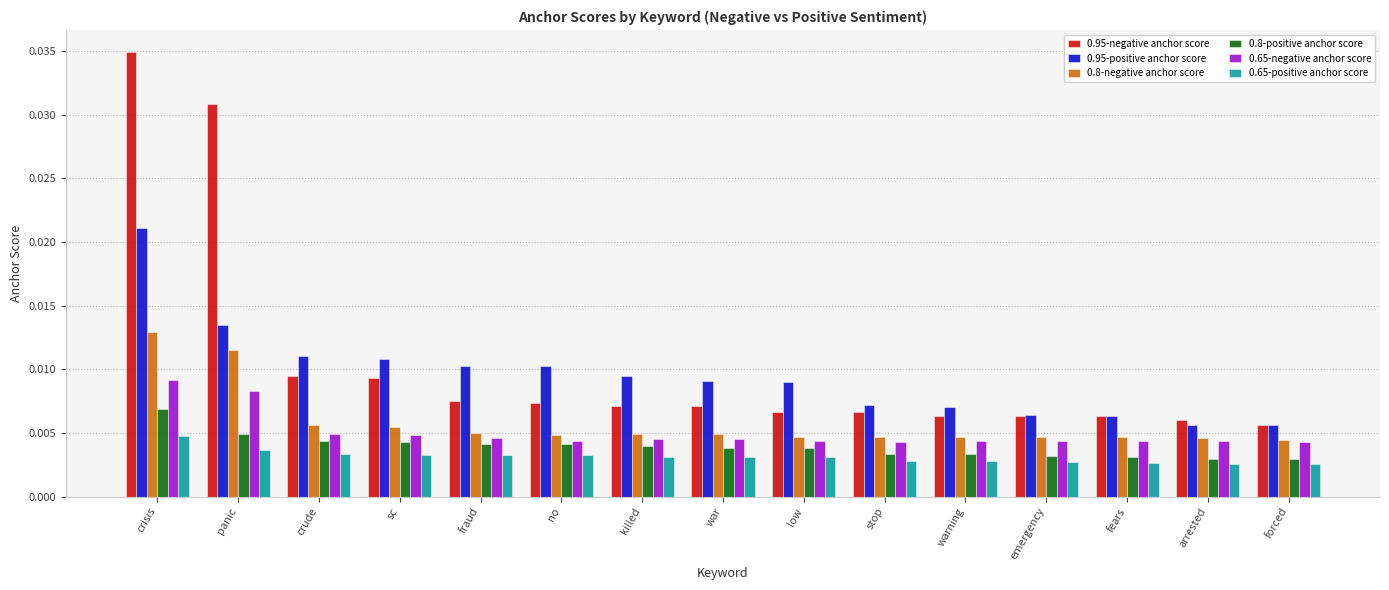

Rank the series by their maximum value, from lowest to highest.

0.65-positive anchor score, 0.8-positive anchor score, 0.65-negative anchor score, 0.8-negative anchor score, 0.95-positive anchor score, 0.95-negative anchor score